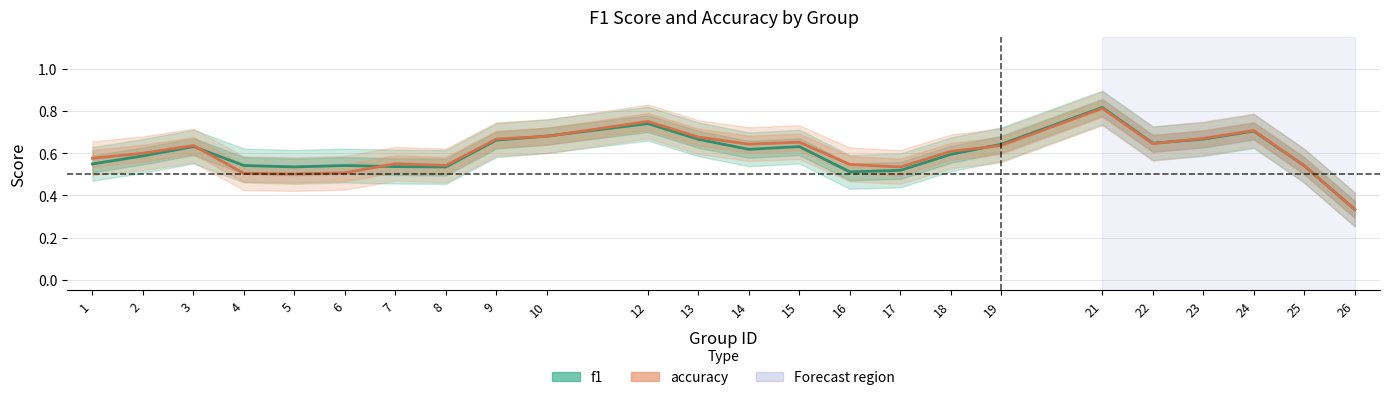

Rank the series by their maximum value, from lowest to highest.

accuracy, f1